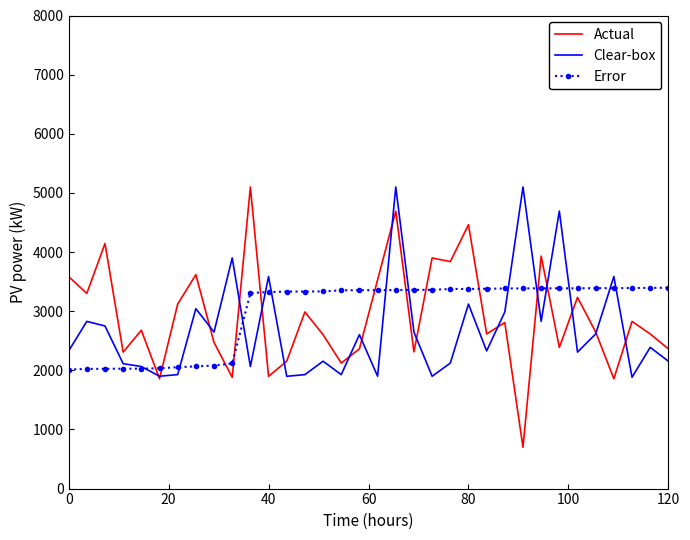

What is the greatest value displayed?

5100.0